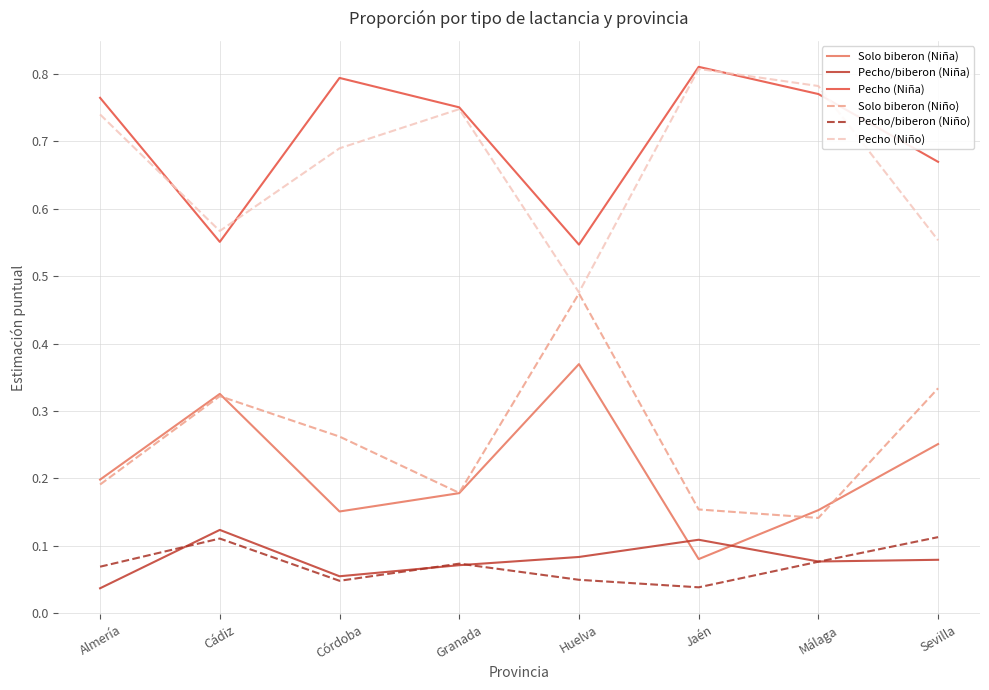

Which category has the highest value in the Solo biberon (Niña) series?

Huelva